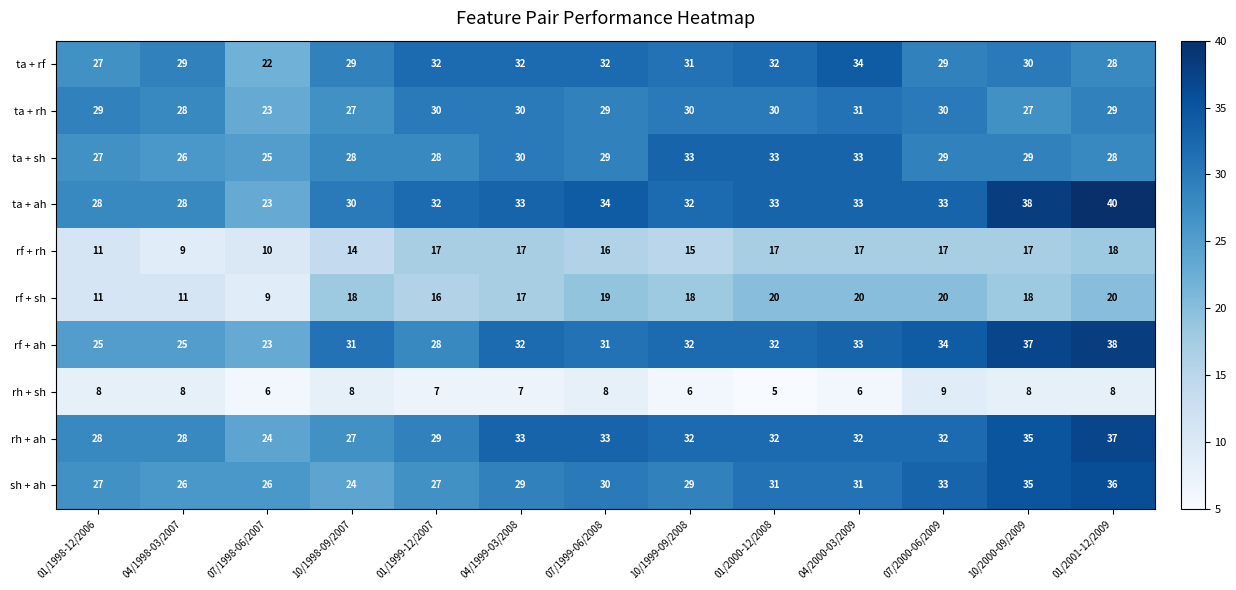

The value of rh + sh at 07/1998-06/2007 is 6. True or false?

True